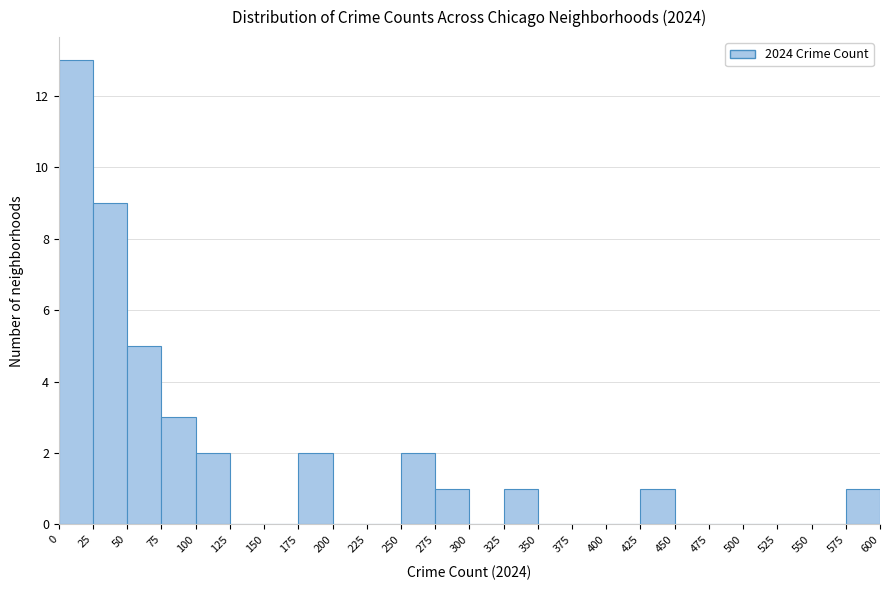

What is the height of the bar covering 50 to 75 on the x-axis? The values are not printed on the chart, so give them approximately, as read against the axis.

5